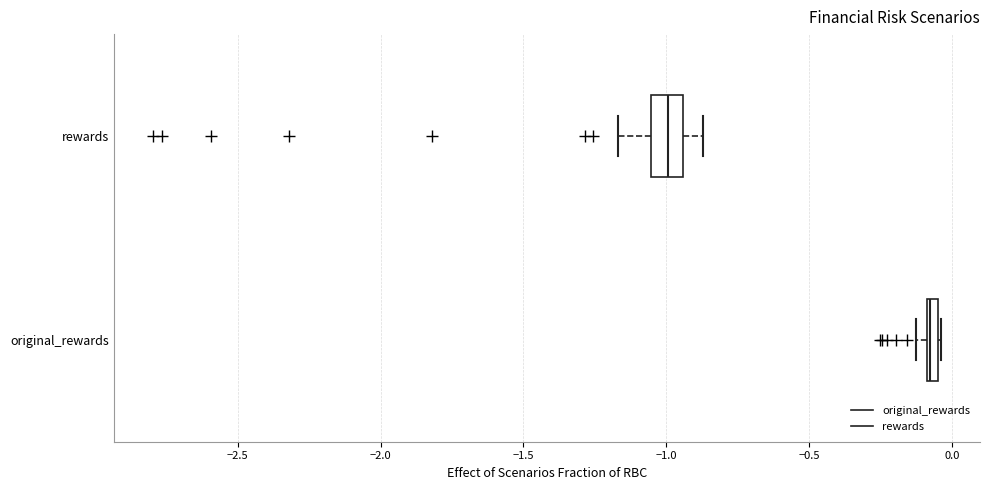

Which box has the furthest to the right median line?

original_rewards